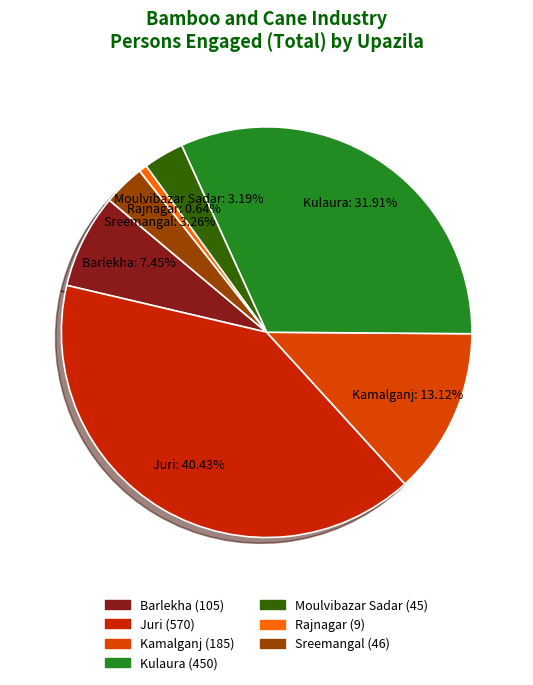

How many segments does this pie chart have?

7